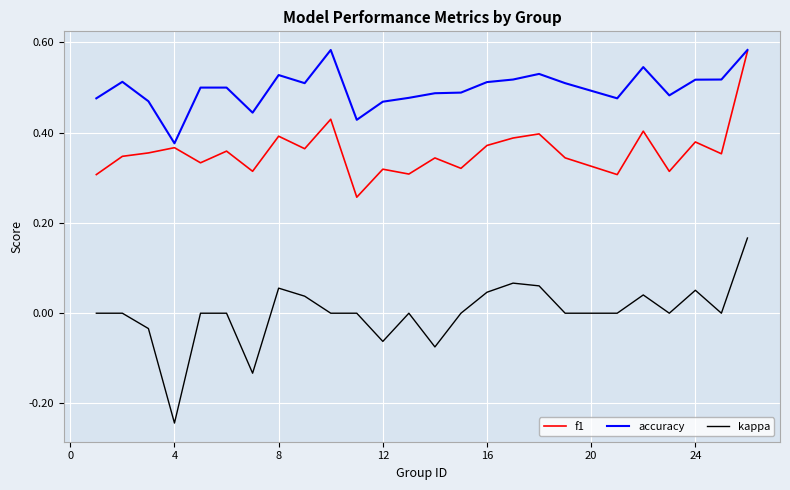

True or false: accuracy and kappa intersect in this chart.

False